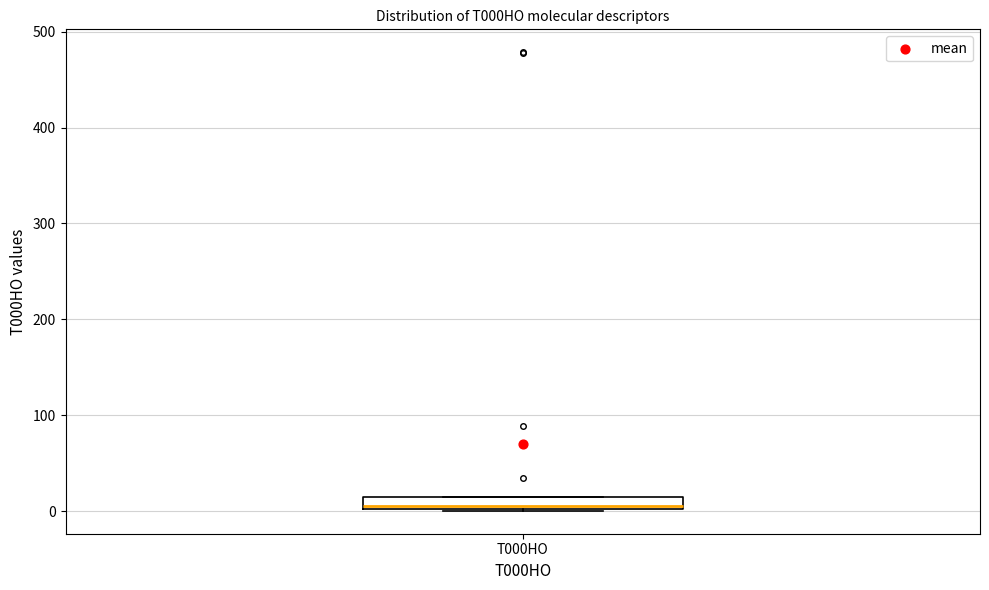

Where is the lower edge of the box for T000HO on the y-axis? The values are not printed on the chart, so give them approximately, as read against the axis.

0